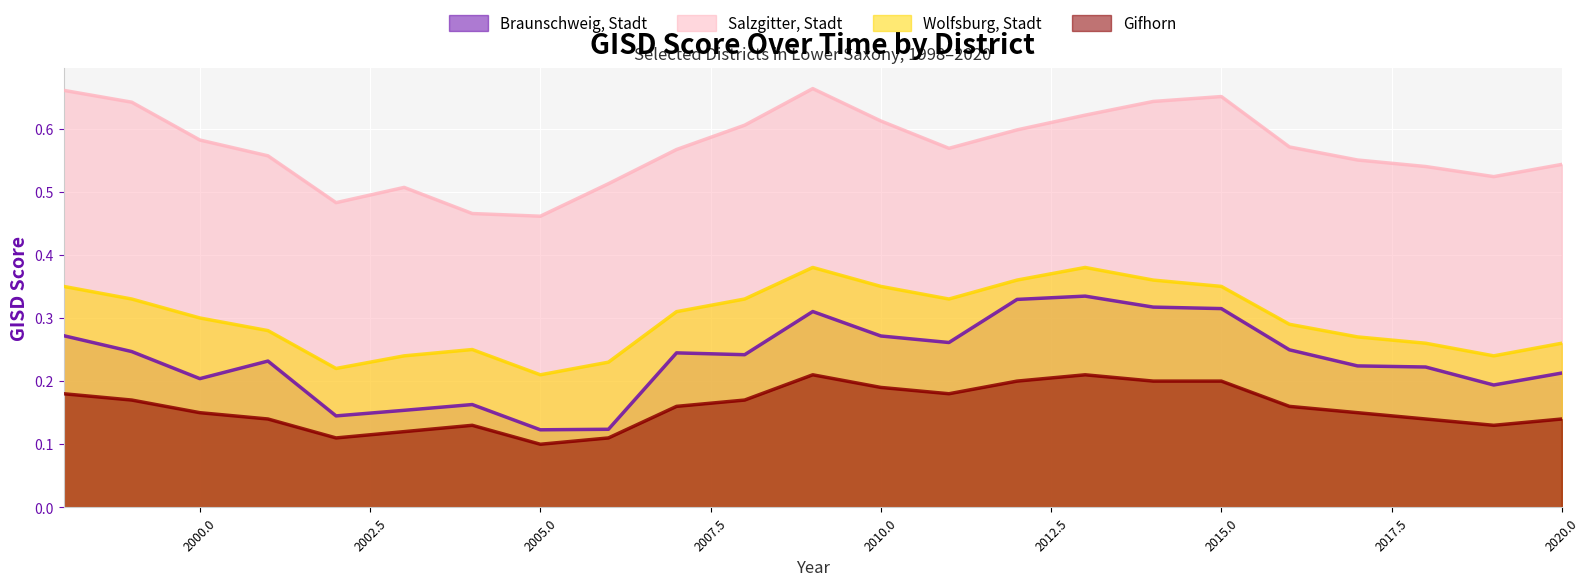

Is it true that Salzgitter, Stadt equals 0.4 at 2016?

False